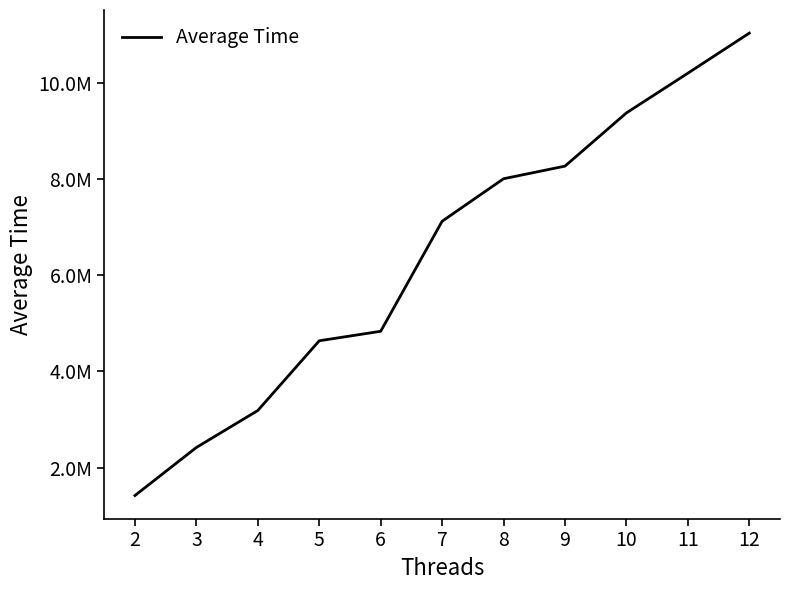

Reading left to right, list all the values displayed in this chart.

1418871	2418076	3187015	4637034	4834278	7122521	8006519	8268742	9375526	10201379	11034935